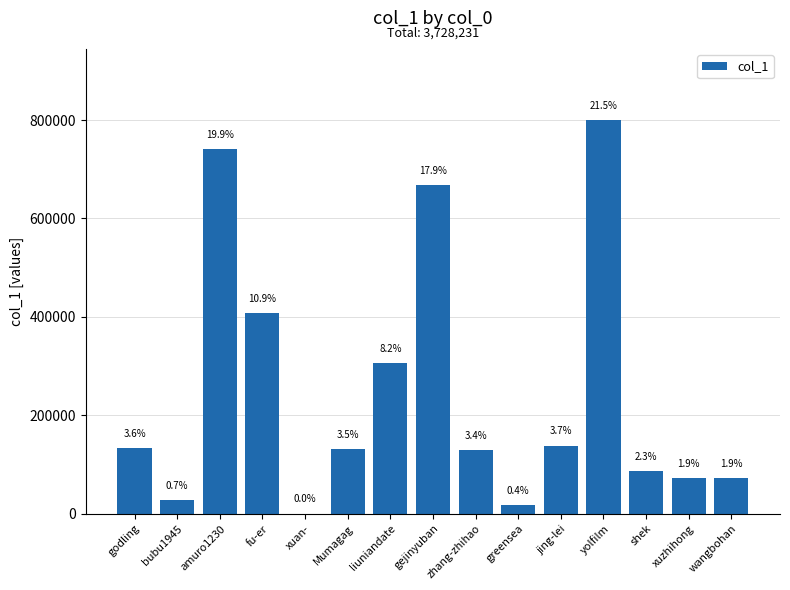

Are the bars horizontal?

No